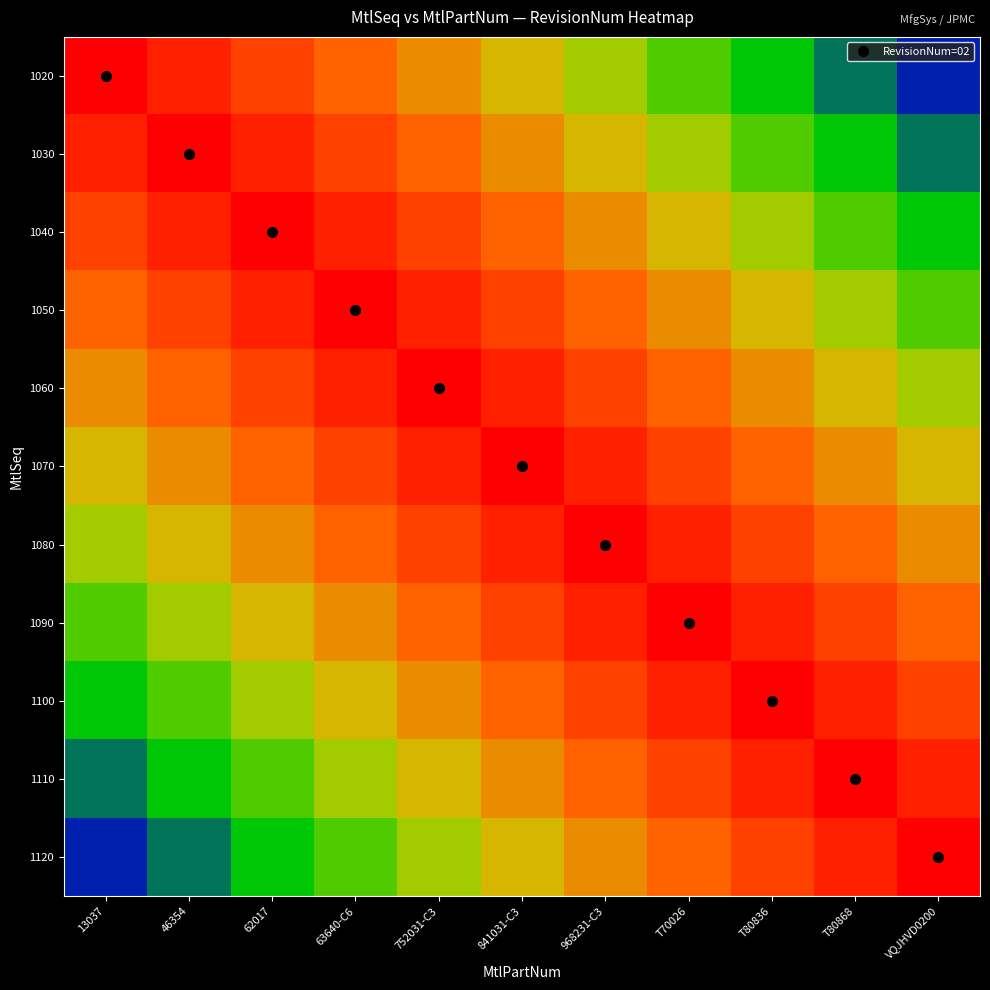

Reading left to right, extract all data points from this chart.

1020: 13037=1.0	46354=0.9	62017=0.8	63640-C6=0.8	752031-C3=0.7	841031-C3=0.6	968231-C3=0.5	T70026=0.4	T80836=0.3	T80868=0.3	VQJHVD0200=0.2
1030: 13037=0.9	46354=1.0	62017=0.9	63640-C6=0.8	752031-C3=0.8	841031-C3=0.7	968231-C3=0.6	T70026=0.5	T80836=0.4	T80868=0.3	VQJHVD0200=0.3
1040: 13037=0.8	46354=0.9	62017=1.0	63640-C6=0.9	752031-C3=0.8	841031-C3=0.8	968231-C3=0.7	T70026=0.6	T80836=0.5	T80868=0.4	VQJHVD0200=0.3
1050: 13037=0.8	46354=0.8	62017=0.9	63640-C6=1.0	752031-C3=0.9	841031-C3=0.8	968231-C3=0.8	T70026=0.7	T80836=0.6	T80868=0.5	VQJHVD0200=0.4
1060: 13037=0.7	46354=0.8	62017=0.8	63640-C6=0.9	752031-C3=1.0	841031-C3=0.9	968231-C3=0.8	T70026=0.8	T80836=0.7	T80868=0.6	VQJHVD0200=0.5
1070: 13037=0.6	46354=0.7	62017=0.8	63640-C6=0.8	752031-C3=0.9	841031-C3=1.0	968231-C3=0.9	T70026=0.8	T80836=0.8	T80868=0.7	VQJHVD0200=0.6
1080: 13037=0.5	46354=0.6	62017=0.7	63640-C6=0.8	752031-C3=0.8	841031-C3=0.9	968231-C3=1.0	T70026=0.9	T80836=0.8	T80868=0.8	VQJHVD0200=0.7
1090: 13037=0.4	46354=0.5	62017=0.6	63640-C6=0.7	752031-C3=0.8	841031-C3=0.8	968231-C3=0.9	T70026=1.0	T80836=0.9	T80868=0.8	VQJHVD0200=0.8
1100: 13037=0.3	46354=0.4	62017=0.5	63640-C6=0.6	752031-C3=0.7	841031-C3=0.8	968231-C3=0.8	T70026=0.9	T80836=1.0	T80868=0.9	VQJHVD0200=0.8
1110: 13037=0.3	46354=0.3	62017=0.4	63640-C6=0.5	752031-C3=0.6	841031-C3=0.7	968231-C3=0.8	T70026=0.8	T80836=0.9	T80868=1.0	VQJHVD0200=0.9
1120: 13037=0.2	46354=0.3	62017=0.3	63640-C6=0.4	752031-C3=0.5	841031-C3=0.6	968231-C3=0.7	T70026=0.8	T80836=0.8	T80868=0.9	VQJHVD0200=1.0